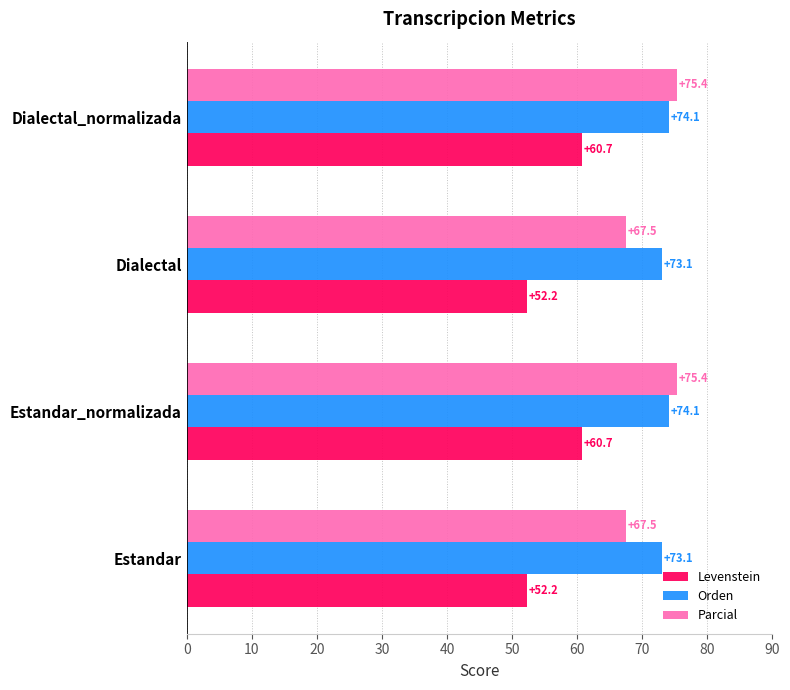

Is the value of Levenstein at Estandar greater than the value of Orden at Dialectal?

No